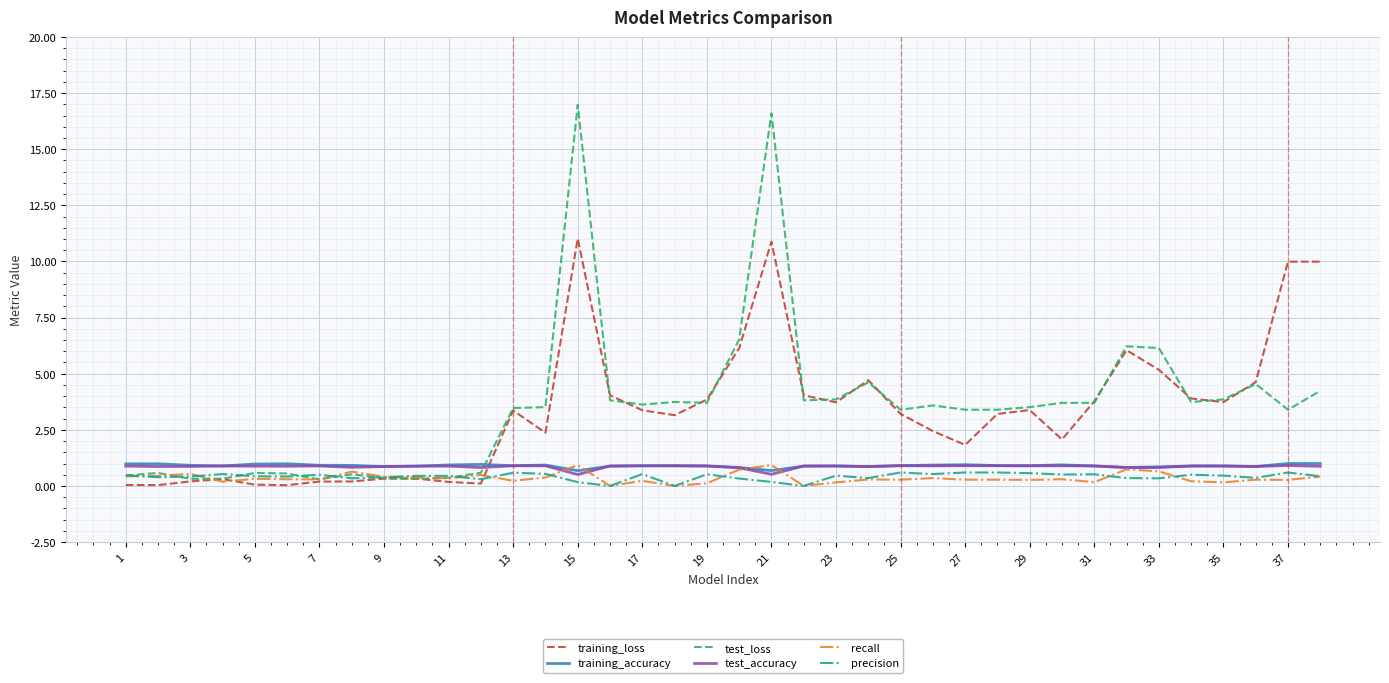

Which series has the largest range (max minus min)?

test_loss